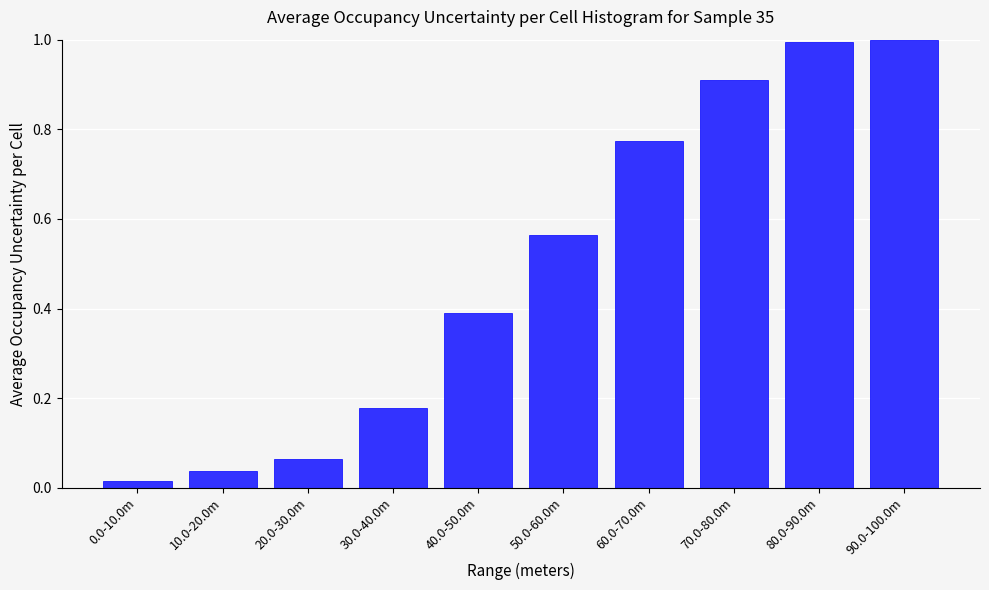

What is the average value?

0.5